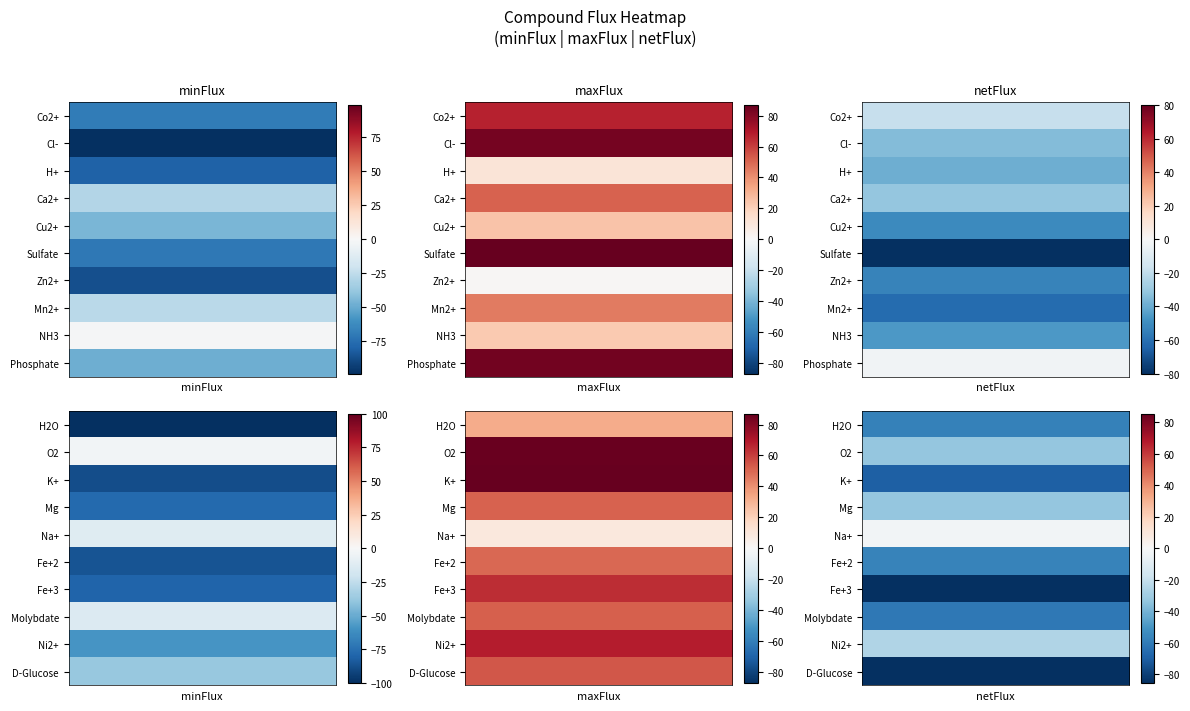

List the labels in order of minFlux value, smallest first.

H2O, Cl-, K+, Zn2+, Fe+2, H+, Fe+3, Mg, Sulfate, Co2+, Ni2+, Phosphate, Cu2+, D-Glucose, Ca2+, Mn2+, Molybdate, Na+, O2, NH3